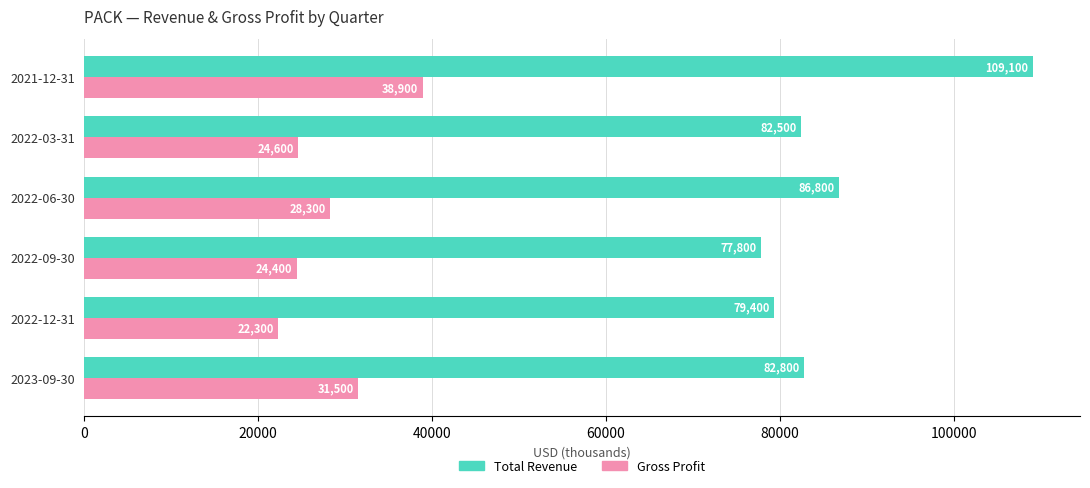

The value of Total Revenue at 2022-09-30 is 77800. True or false?

True